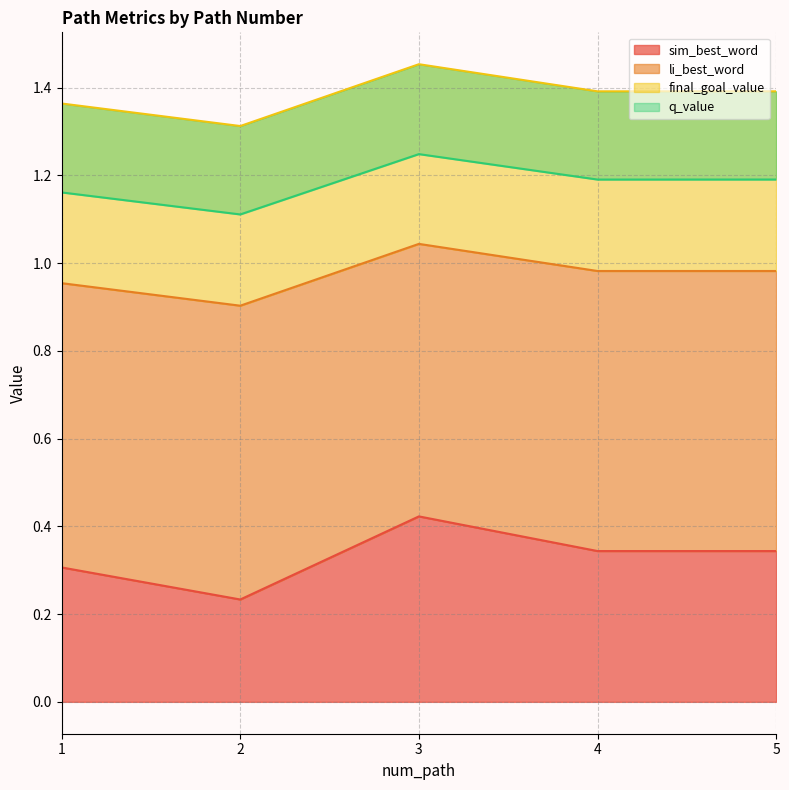

Is it true that sim_best_word equals 0.2 at 4?

False